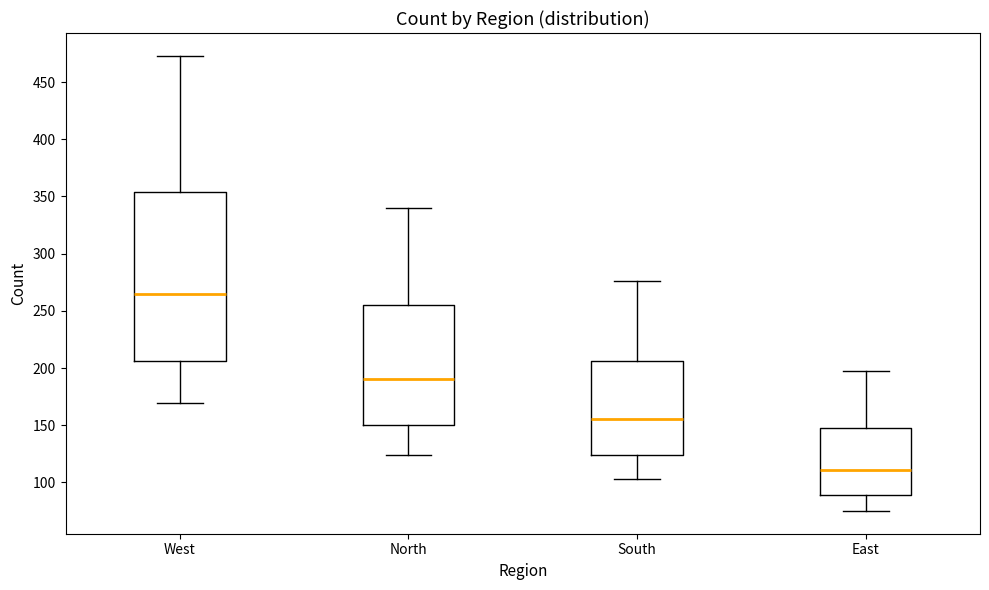

Reading left to right, transcribe this box plot: for each box, give where its median line is, the range the box spans, and where its two whiskers end, as read against the y-axis. The values are not printed on the chart, so give them approximately, as read against the axis.

West: median 265, box 205 to 355, whiskers 170 to 475
North: median 190, box 150 to 255, whiskers 125 to 340
South: median 155, box 125 to 205, whiskers 105 to 275
East: median 110, box 90 to 150, whiskers 75 to 195